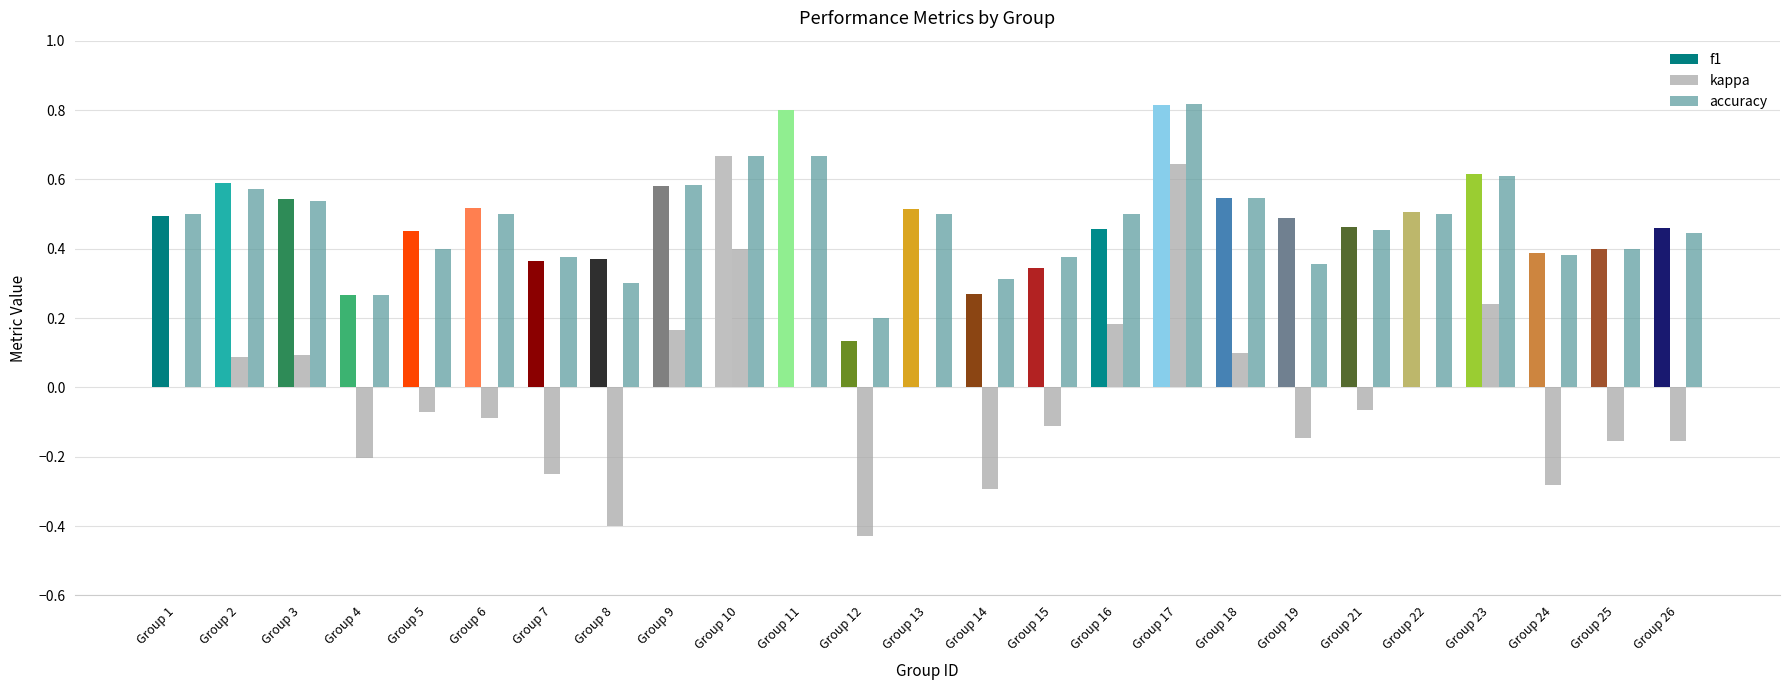

Rank the series by their maximum value, from highest to lowest.

accuracy, f1, kappa